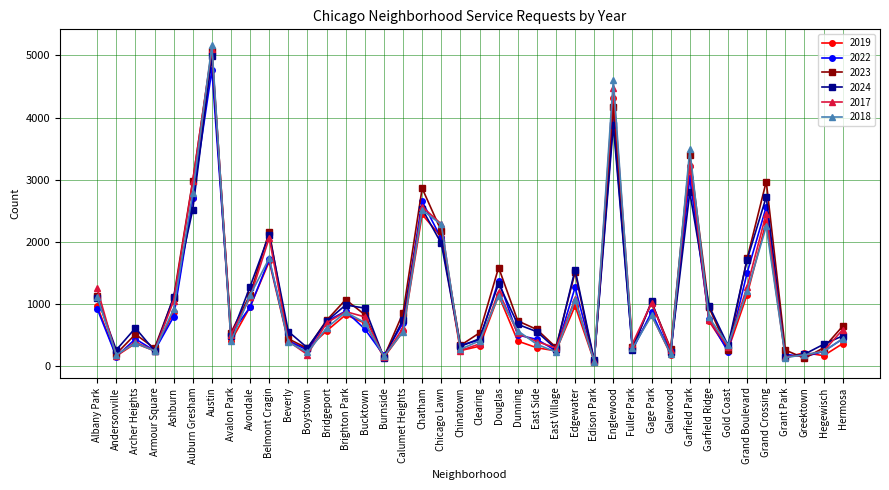

Which series ends up on top after the final intersection of 2023 and 2024?

2023